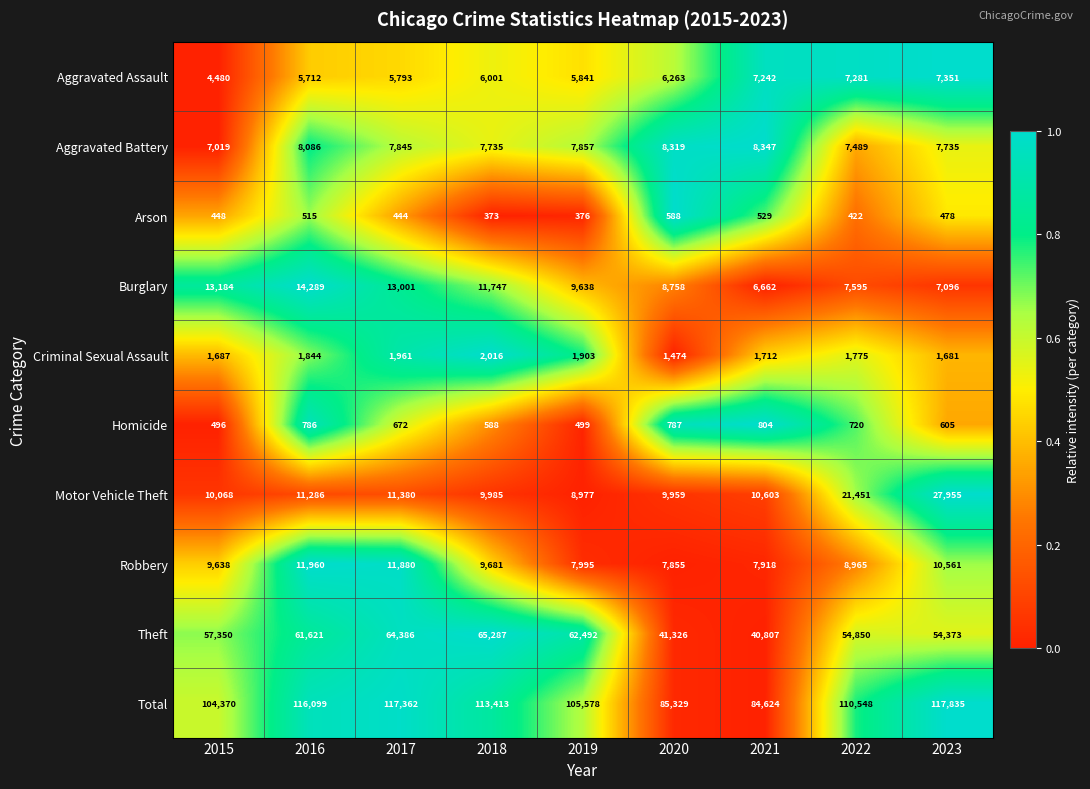

What is the total value across all series at 2018?

226826